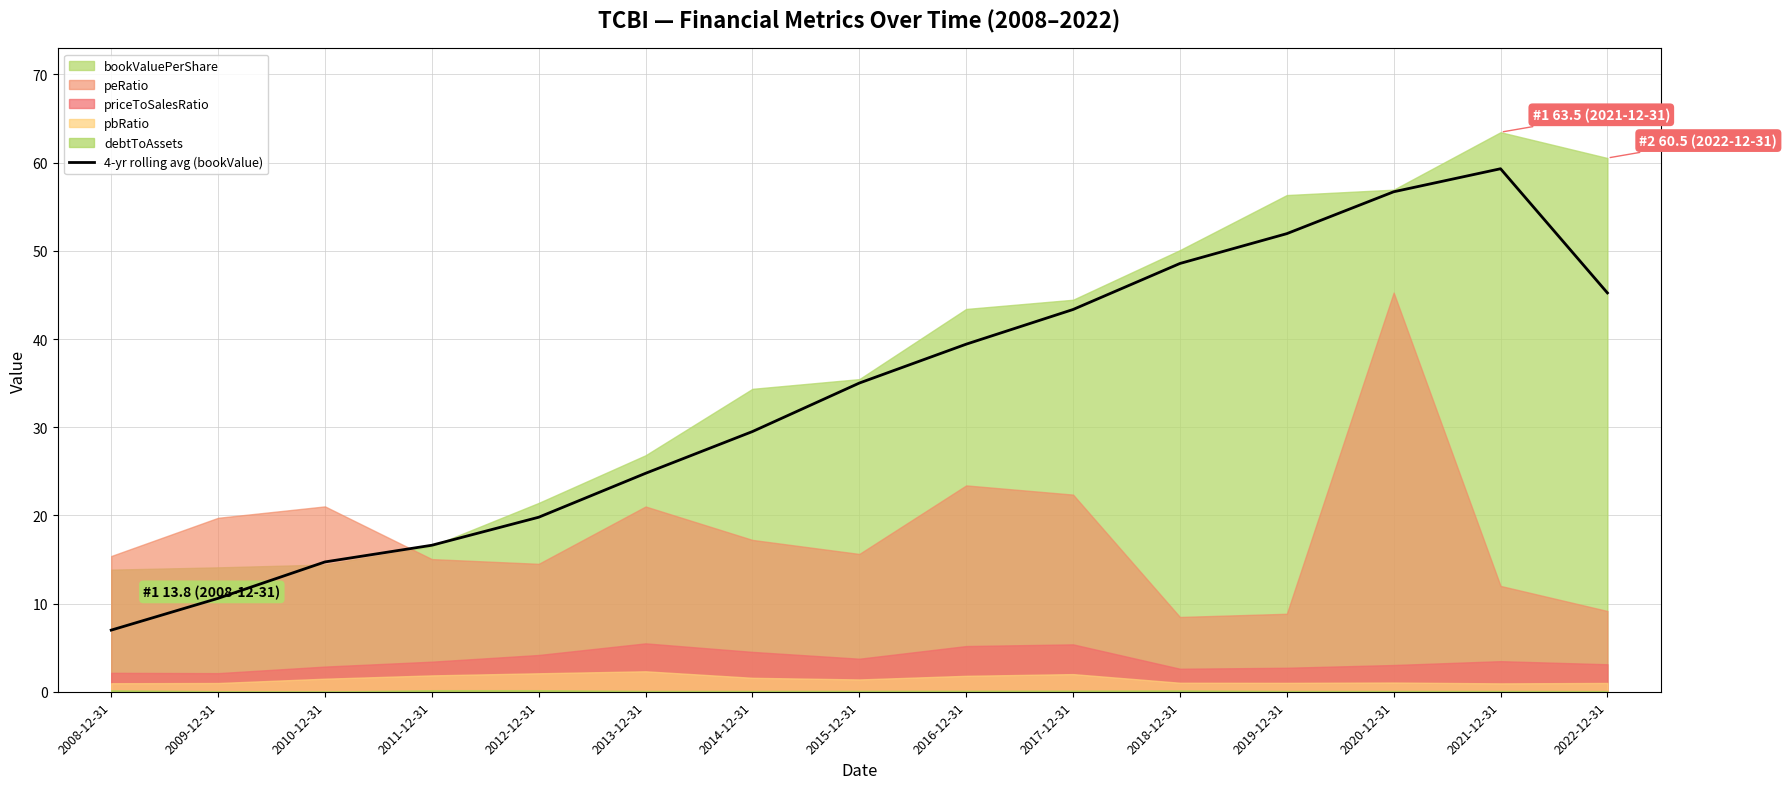

List the labels in order of 4-yr rolling avg (bookValue) value, largest first.

2021-12-31, 2020-12-31, 2019-12-31, 2018-12-31, 2022-12-31, 2017-12-31, 2016-12-31, 2015-12-31, 2014-12-31, 2013-12-31, 2012-12-31, 2011-12-31, 2010-12-31, 2009-12-31, 2008-12-31